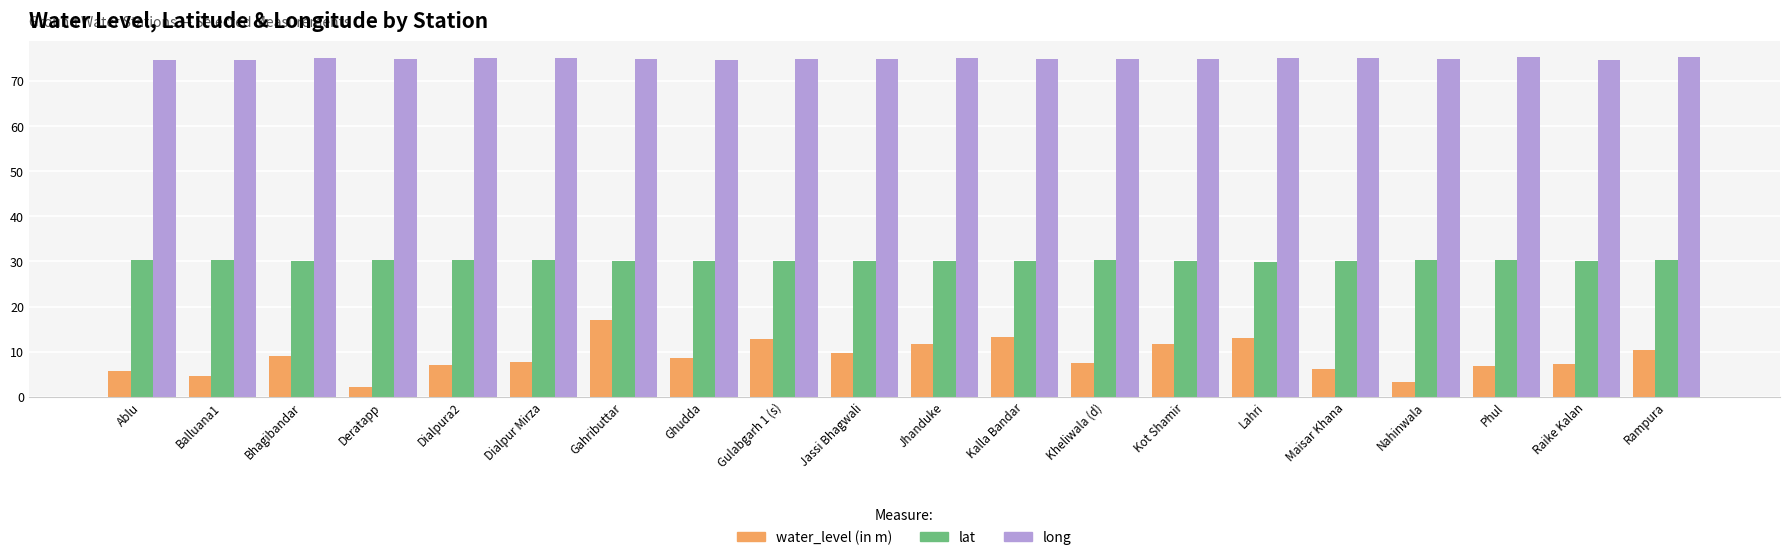

What are all the series names shown in the legend?

water_level (in m), lat, long